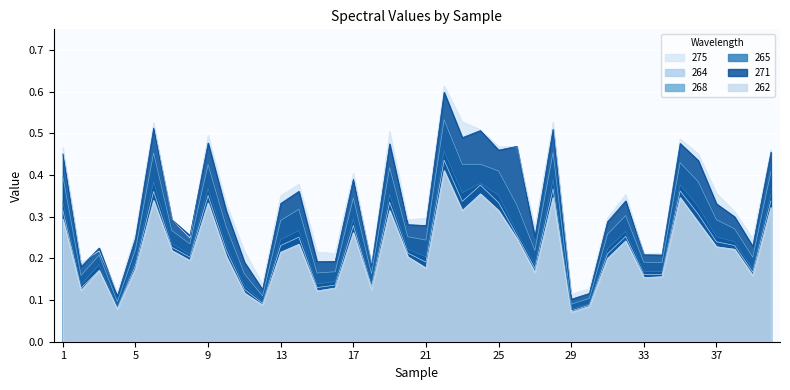

At which label is 262 closest to 0?

29